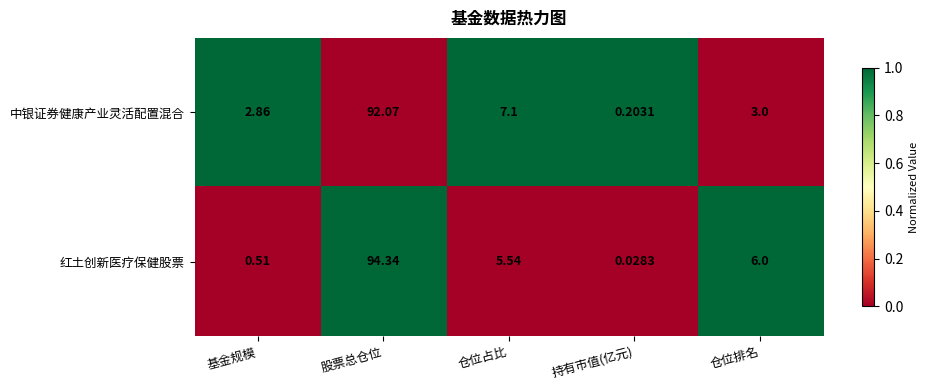

What is the total value across all series at 仓位排名?

9.0